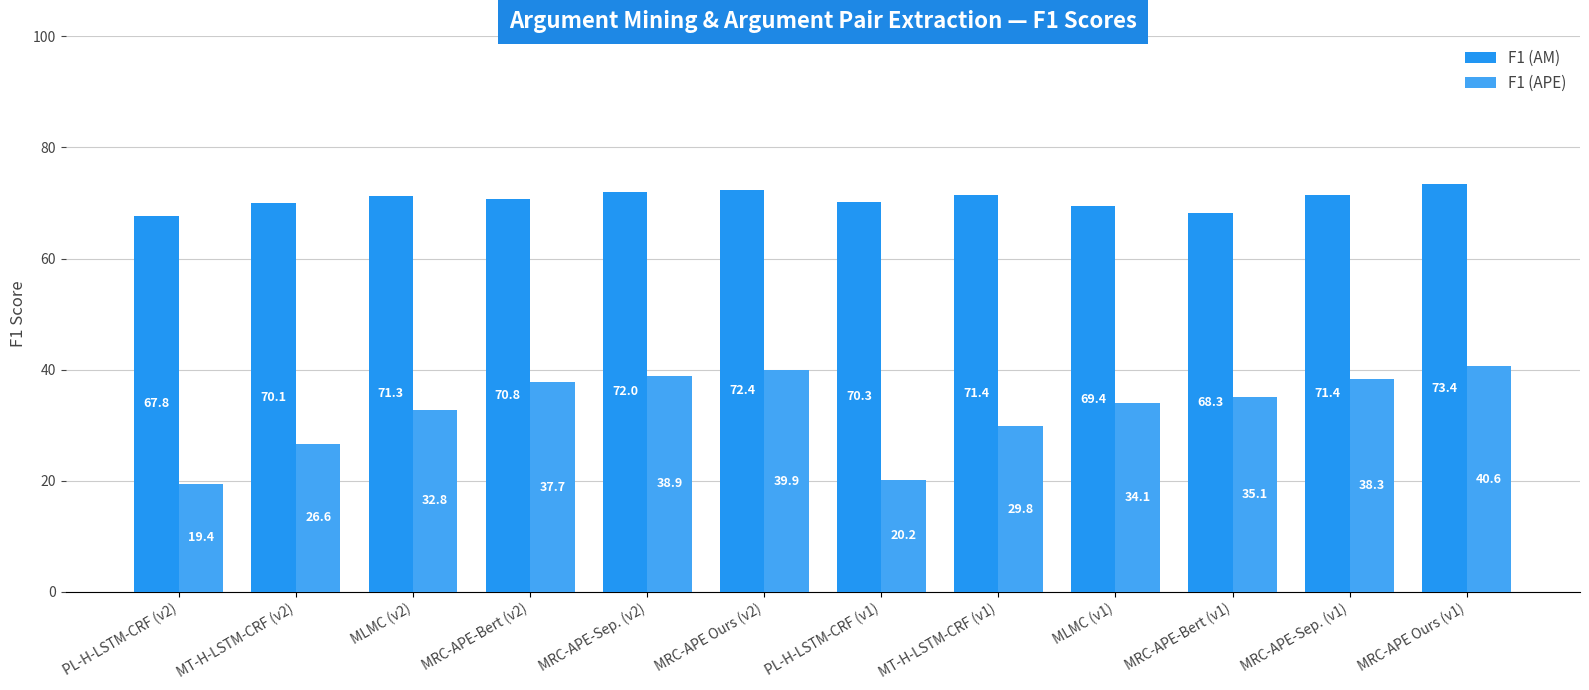

Is it true that F1 (AM) equals 127.6 at MRC-APE-Sep. (v1)?

False